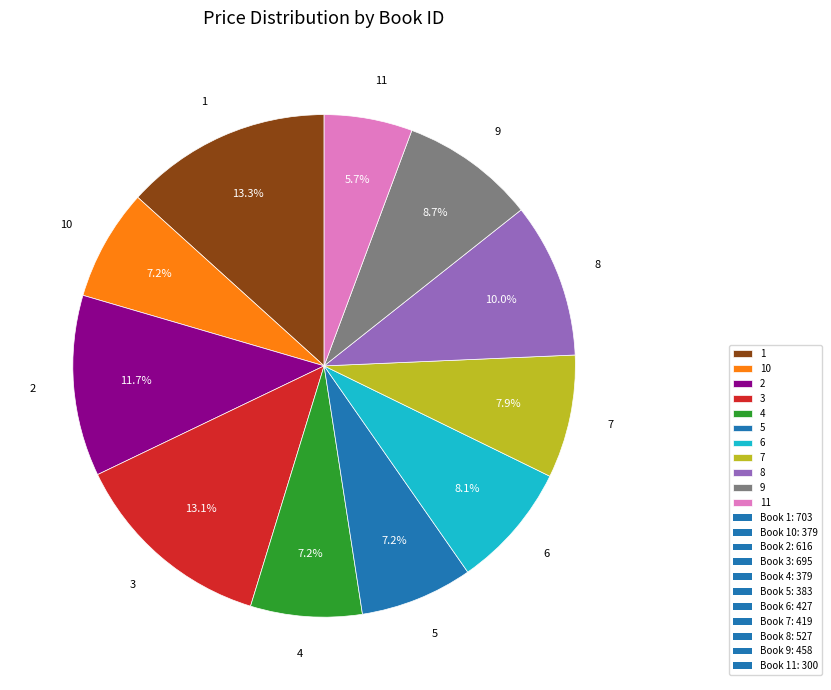

What is the ratio of the value at 5 to the value at 1?

0.5